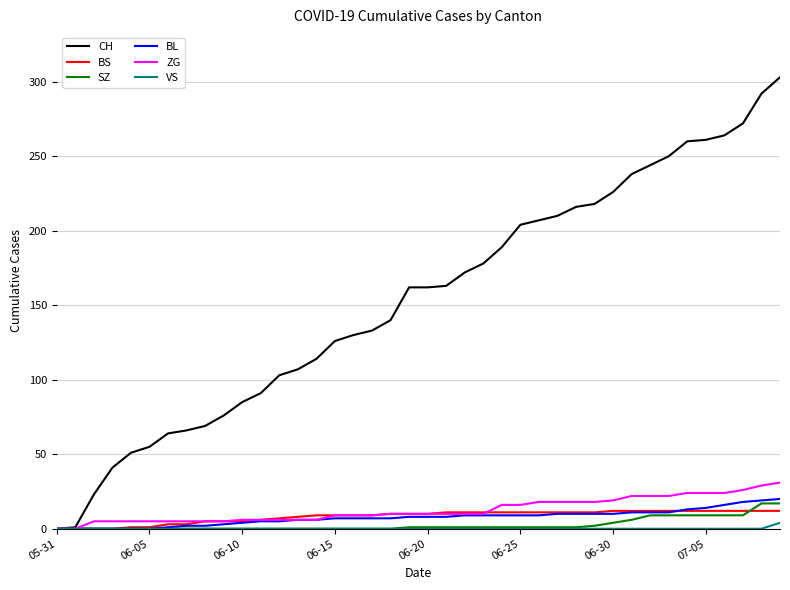

Which series has the largest range (max minus min)?

CH